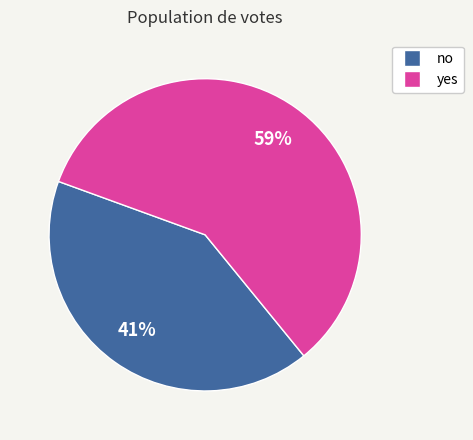

To the nearest percent, what is the average slice percentage?

50%